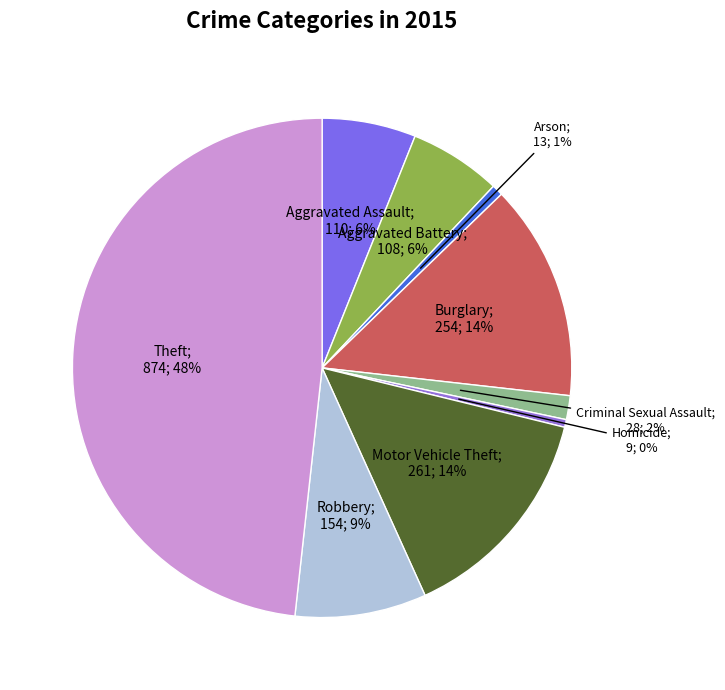

How many segments does this pie chart have?

9